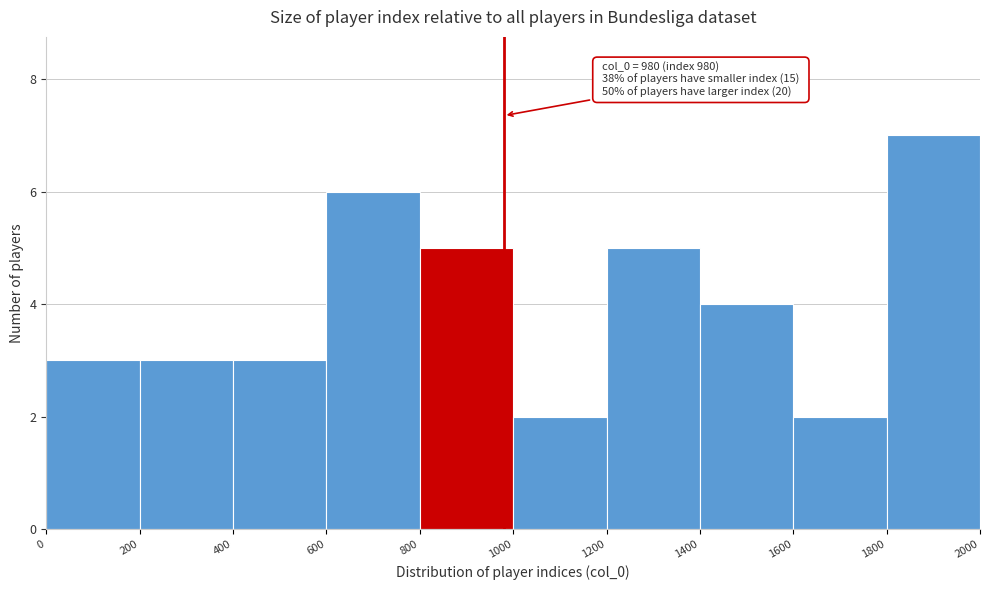

Which range on the x-axis has the tallest bar?

1800 to 2000